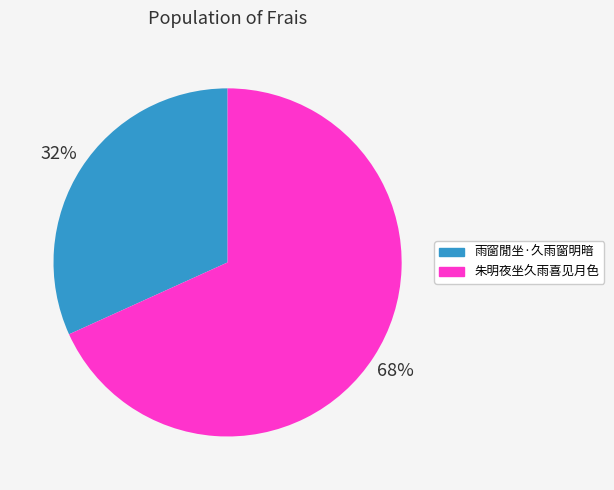

Which category has the smallest portion of the pie?

雨窗閒坐·久雨窗明暗